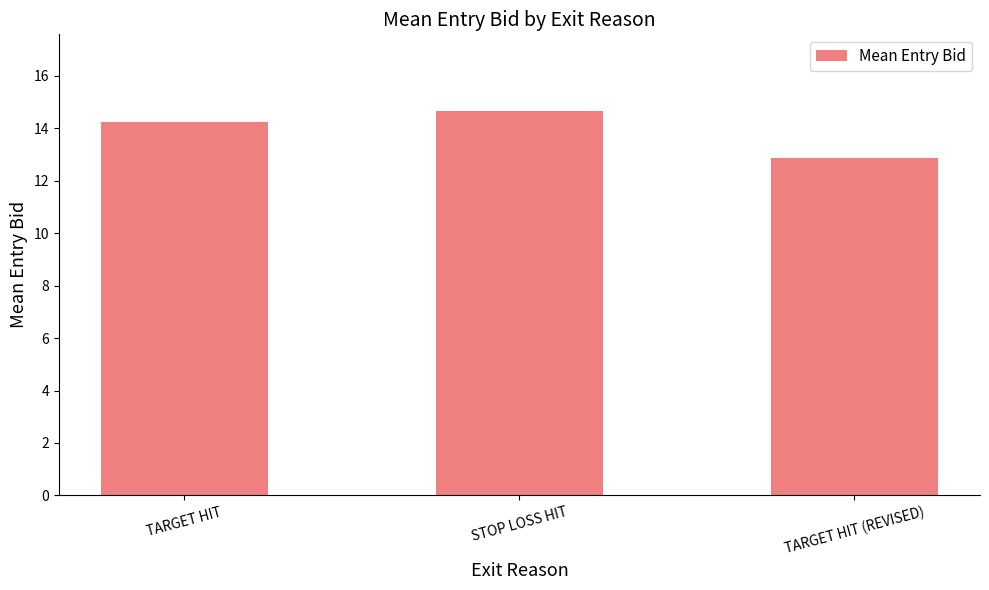

True or false: the data shows 8.1 at STOP LOSS HIT.

False